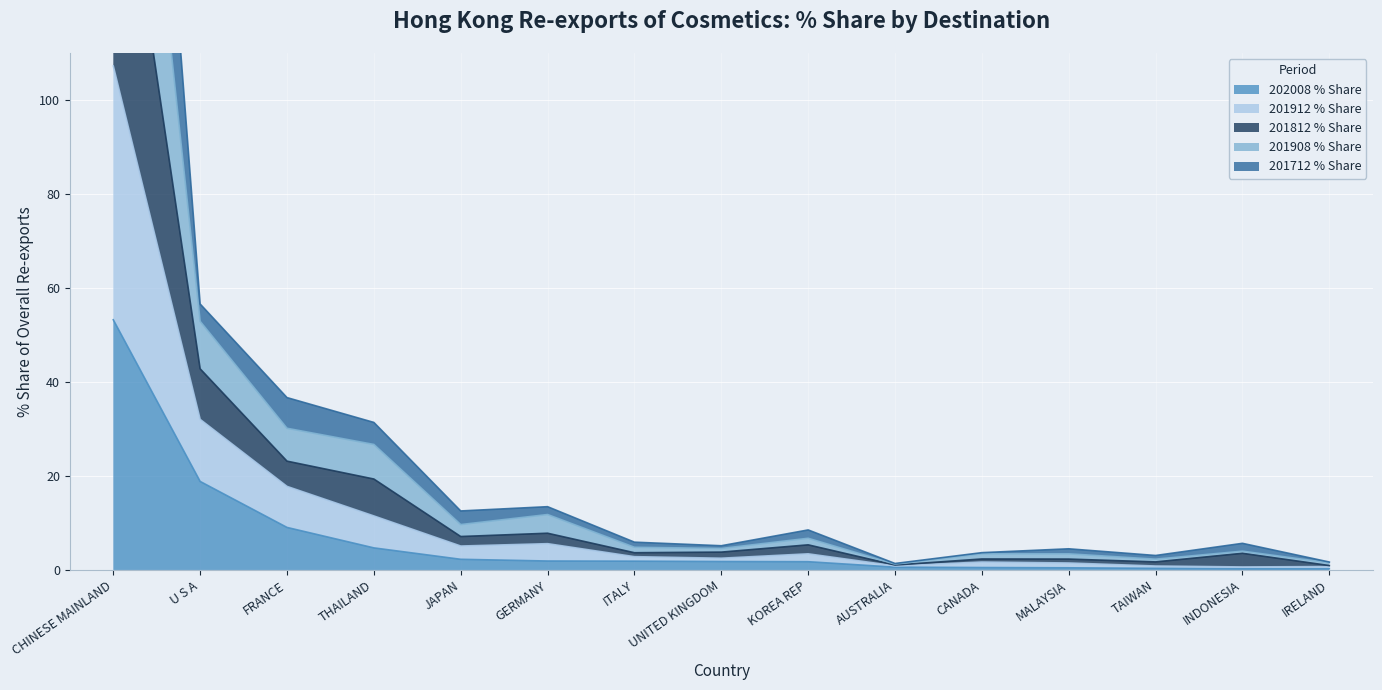

True or false: 202008 % Share has more than 2 points higher than both neighbors.

False